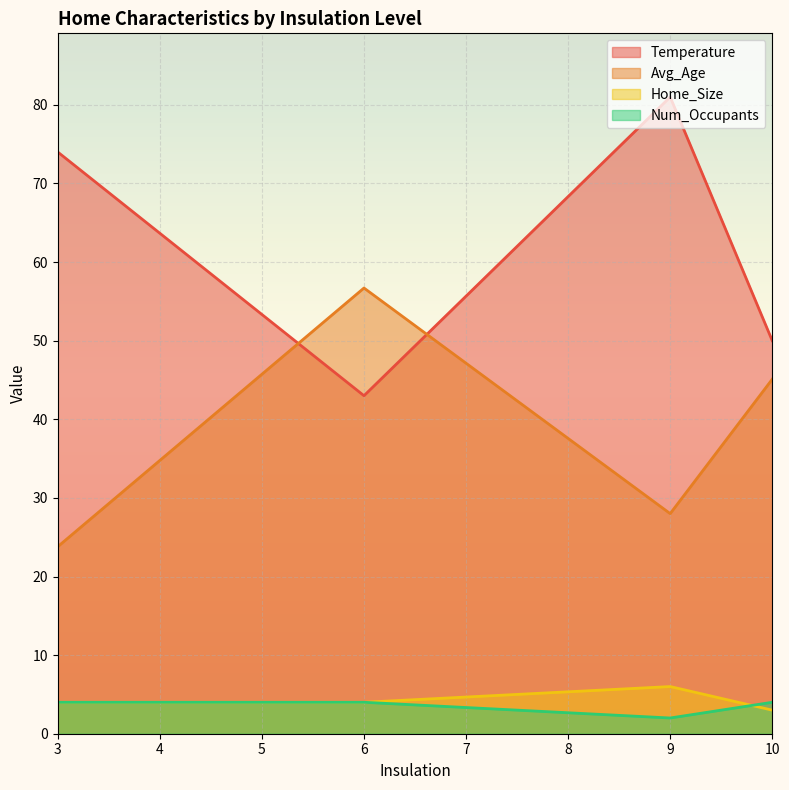

Reading right to left, what are all the values shown in this chart?

Temperature: 50.0	81.0	43.0	74.0
Avg_Age: 45.1	28.0	56.7	23.8
Home_Size: 3.0	6.0	4.0	4.0
Num_Occupants: 4.0	2.0	4.0	4.0